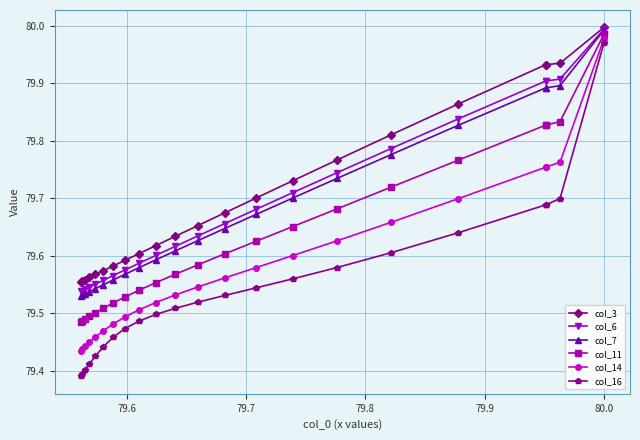

True or false: col_3 and col_14 cross at least once.

False